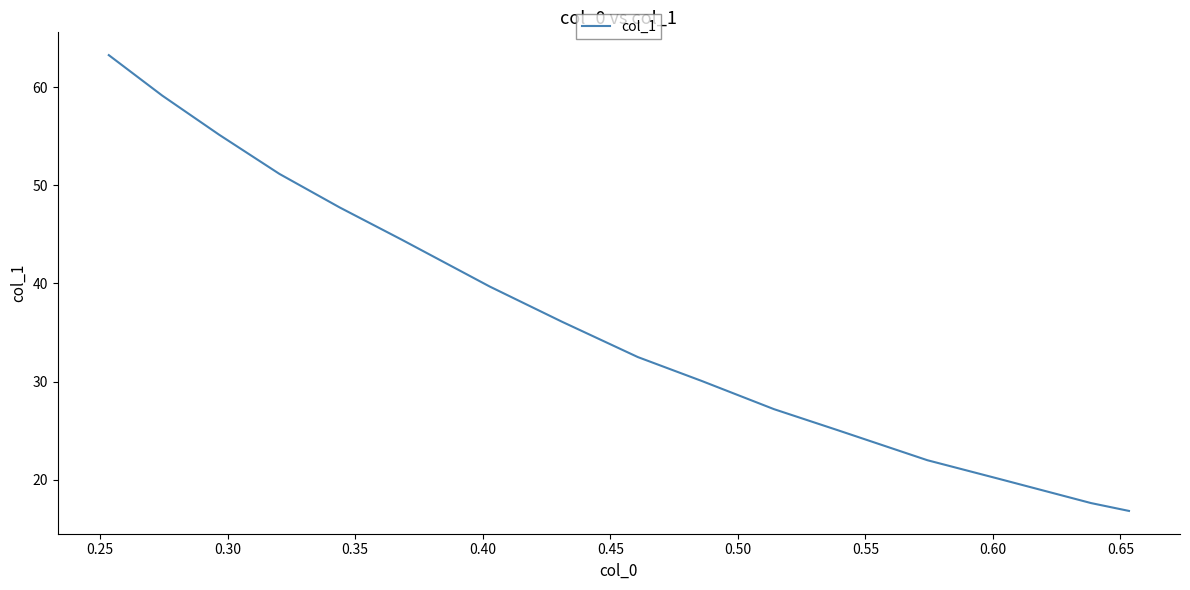

What is the smallest value displayed?

16.8